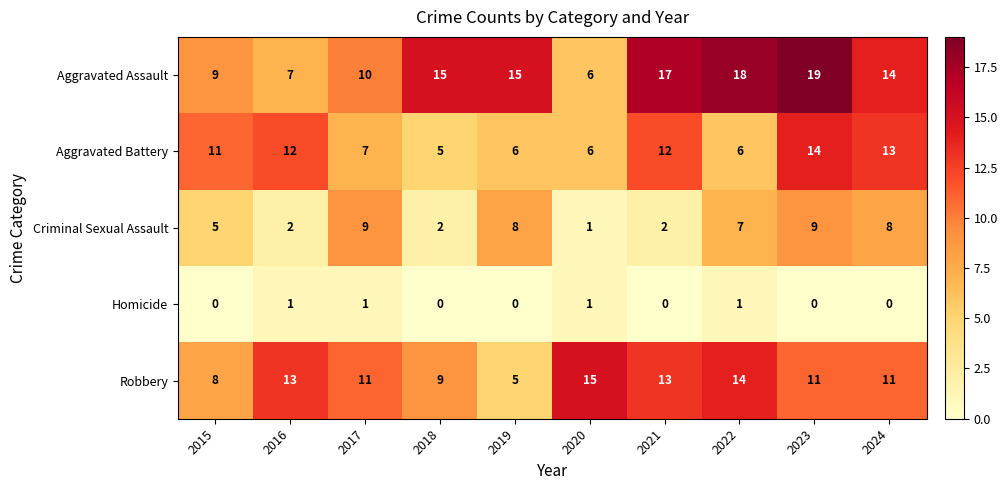

Rank the series by their maximum value, from highest to lowest.

Aggravated Assault, Robbery, Aggravated Battery, Criminal Sexual Assault, Homicide